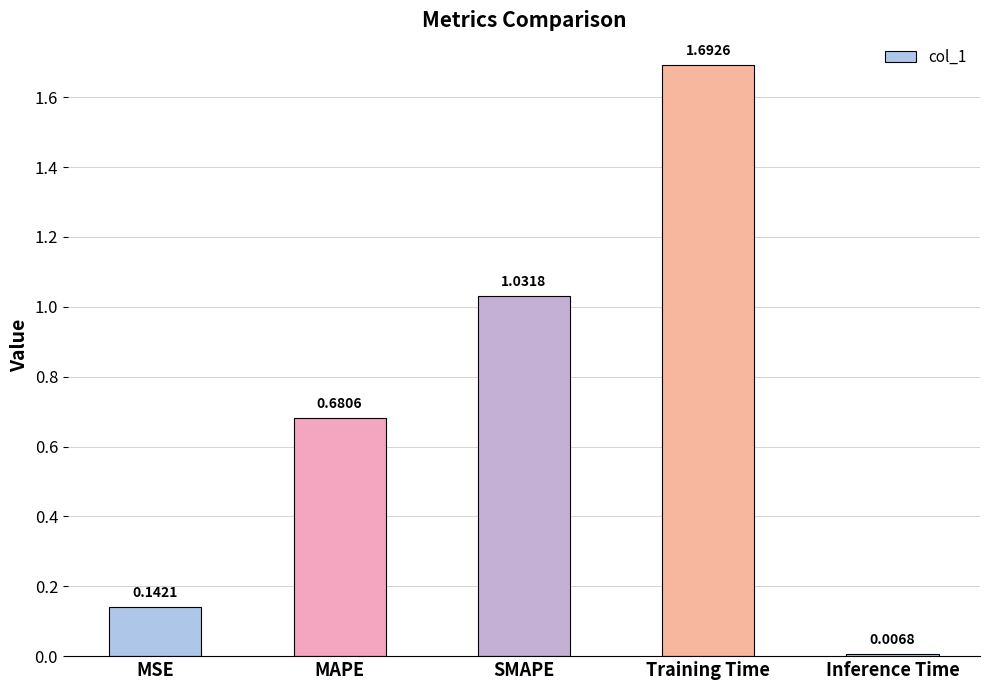

Which label corresponds to the largest value in the chart?

Training Time